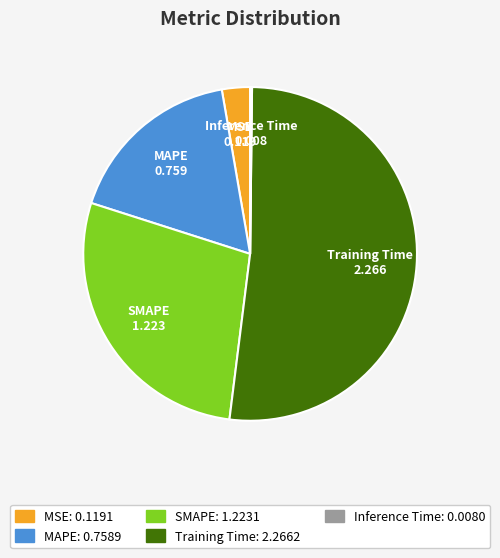

The SMAPE slice represents 28% of the pie. True or false?

True